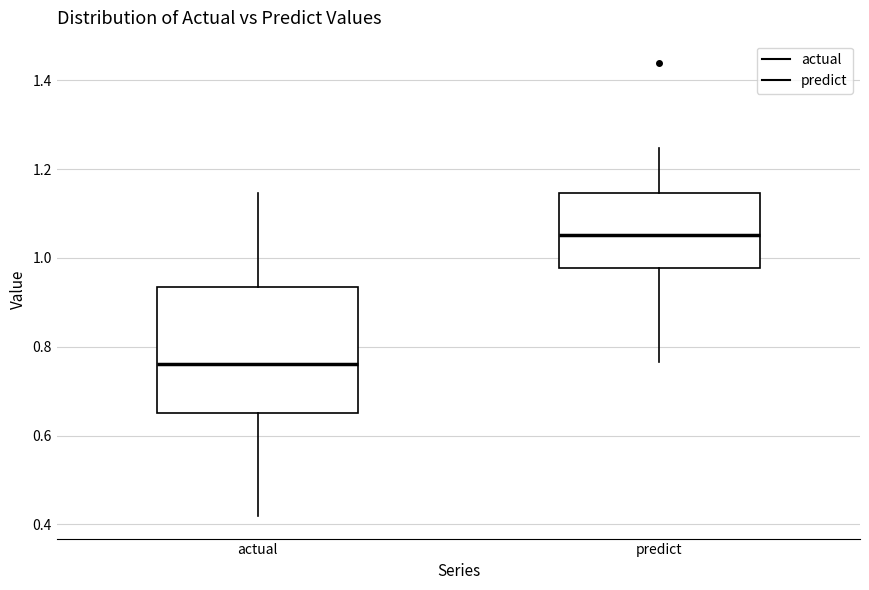

Which box has the lowest median line?

actual